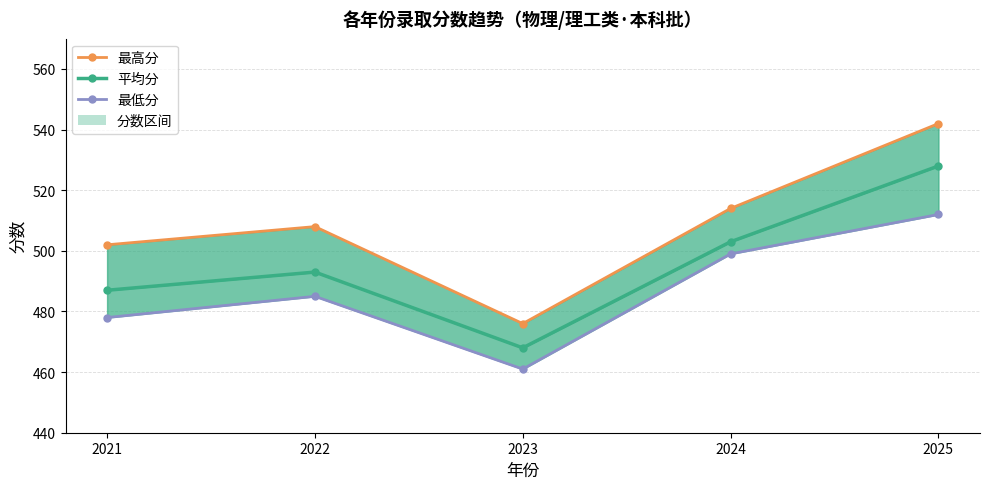

List the series in order of their peak value, highest first.

最高分, 平均分, 最低分